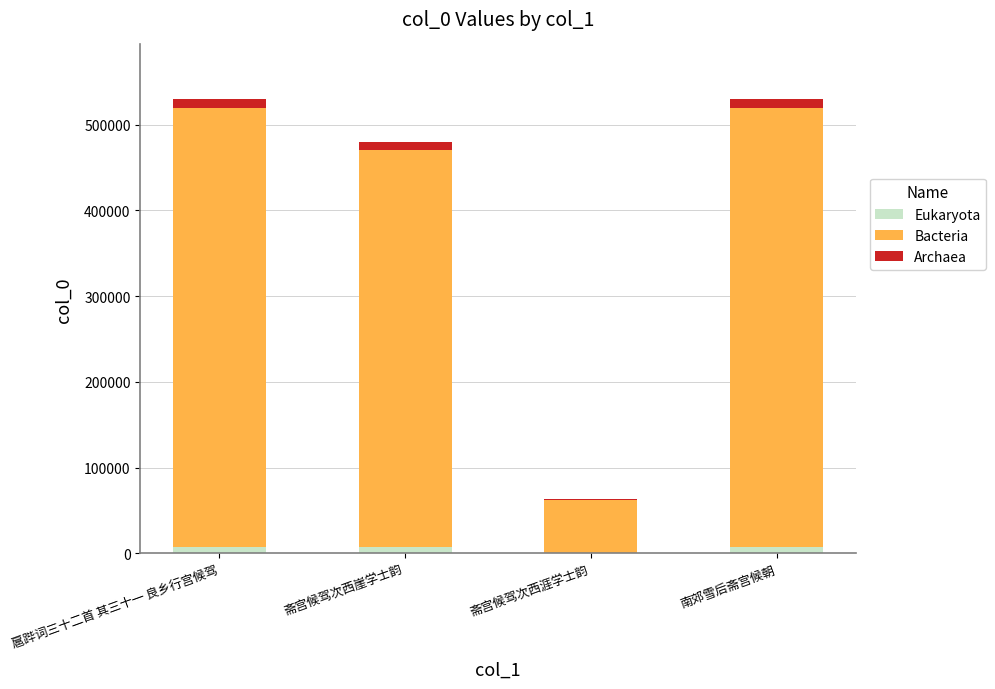

What is the label of the 3rd bar from the right?

斋宫候驾次西崖学士韵